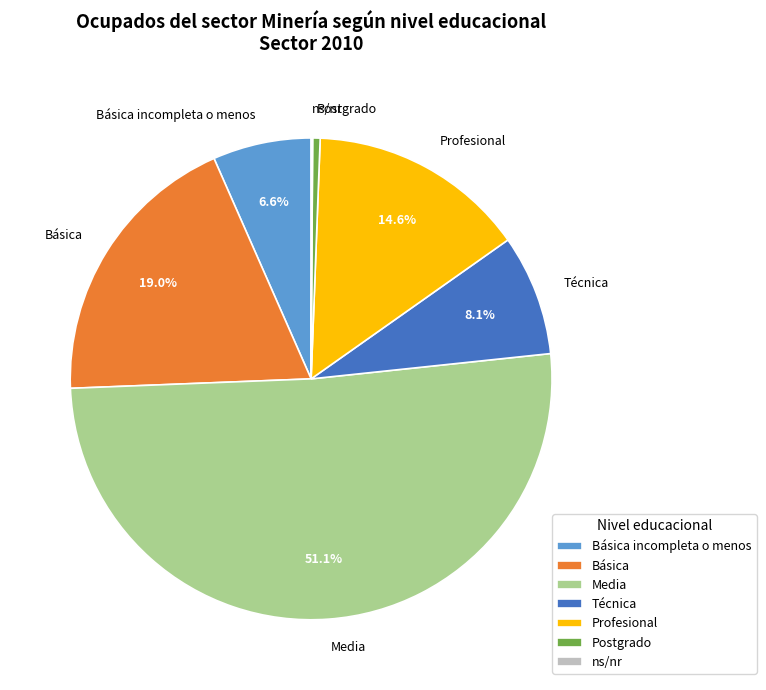

True or false: Básica incompleta o menos accounts for 19% of the total.

False